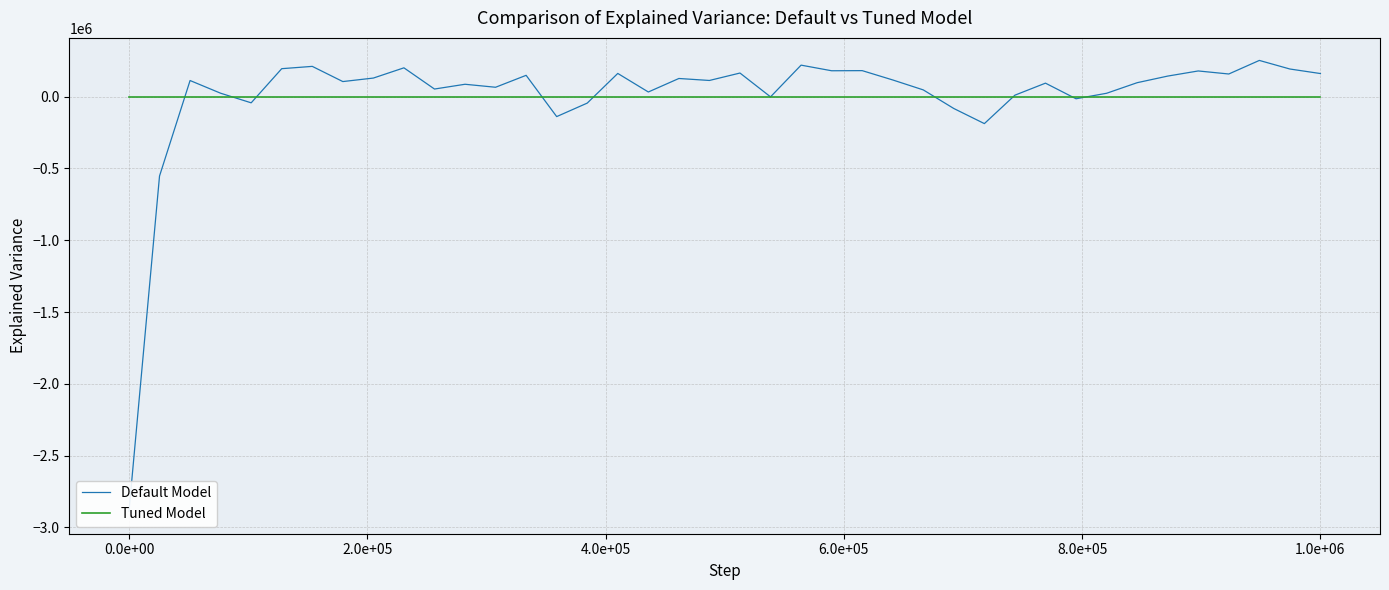

How many lines are shown in the chart?

2